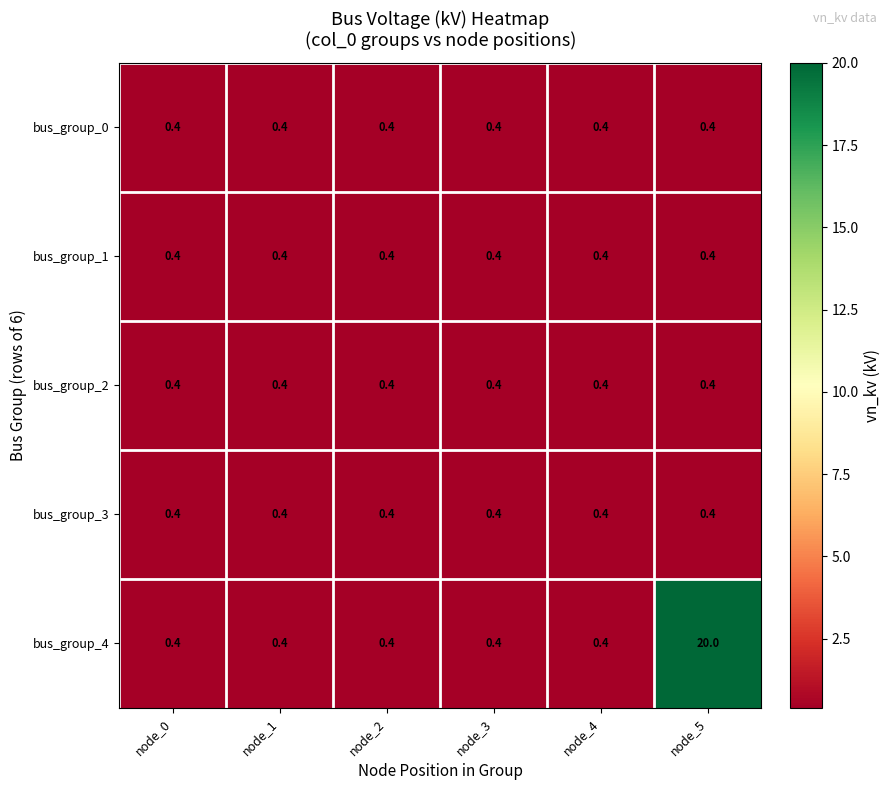

What is the spread (max minus min) of values at node_5?

19.6